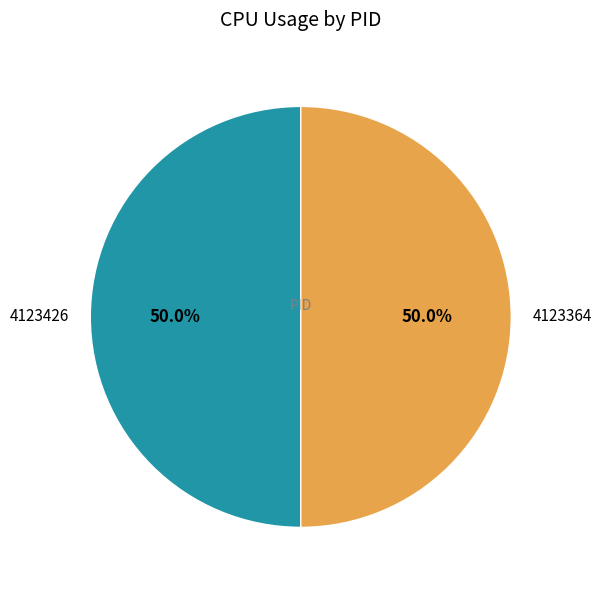

What percentage do 4123364 and 4123426 together represent?

100.0%